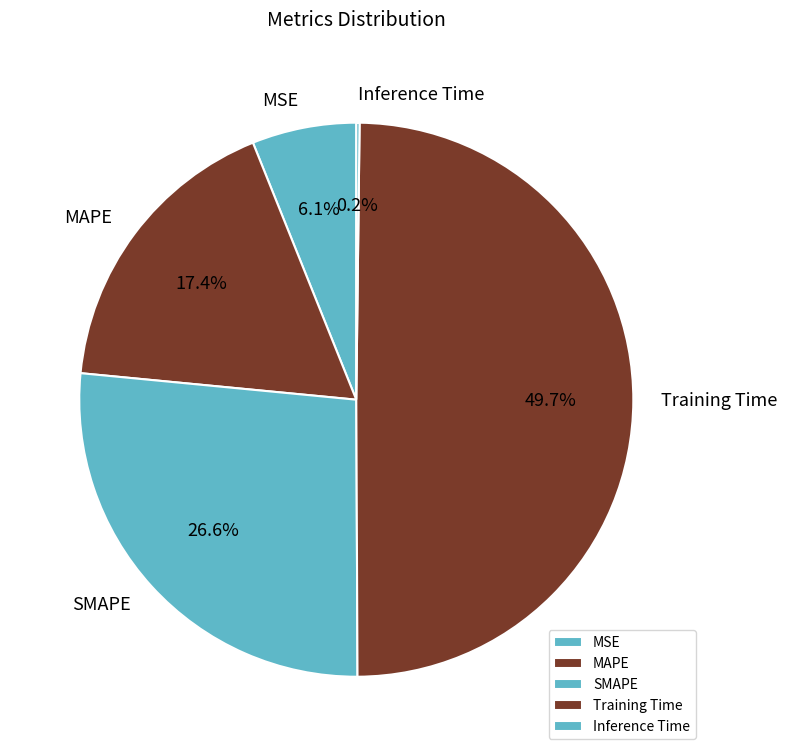

Which category has the biggest portion of the pie?

Training Time